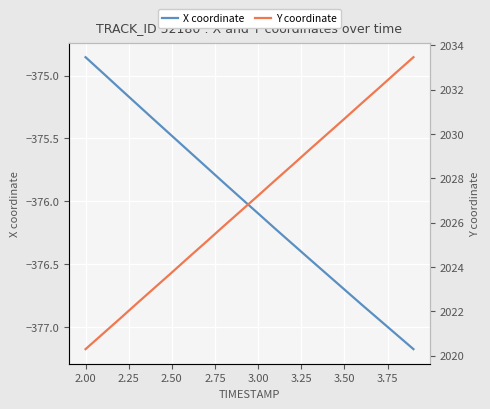

At which label does X coordinate reach its peak?

2.00